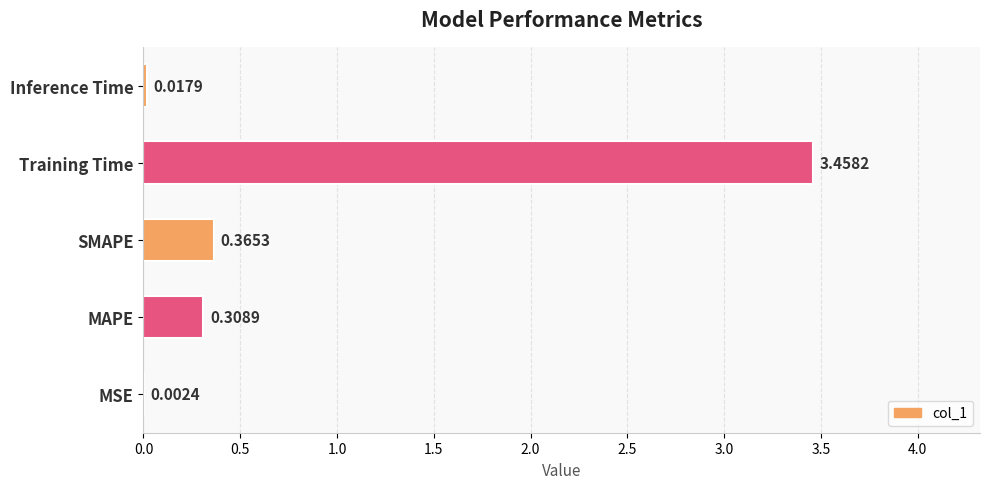

Between Training Time and MAPE, which is larger?

Training Time